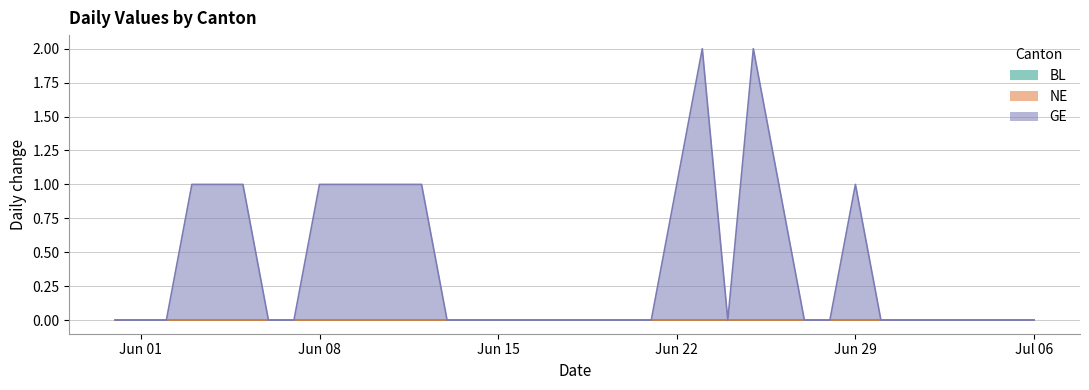

Which series changed the most between 2020-06-05 and 2020-06-06?

GE